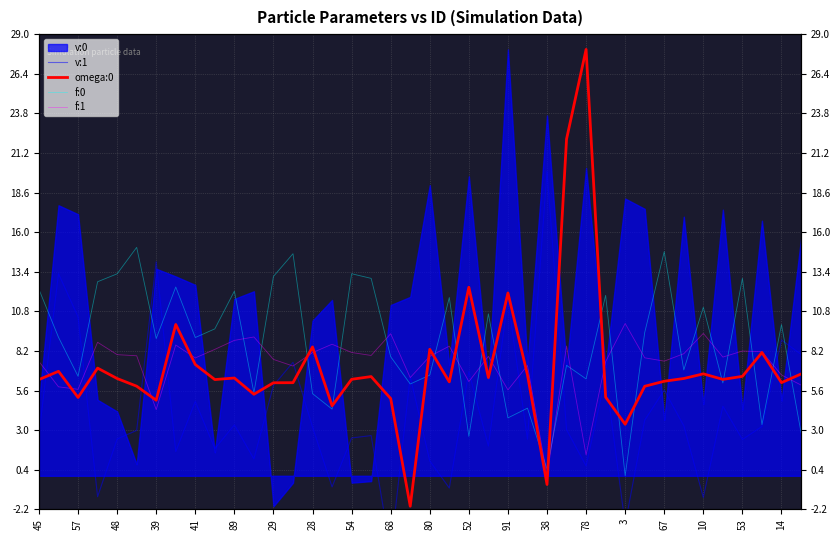

At how many categories does at least one series exceed 0?

40